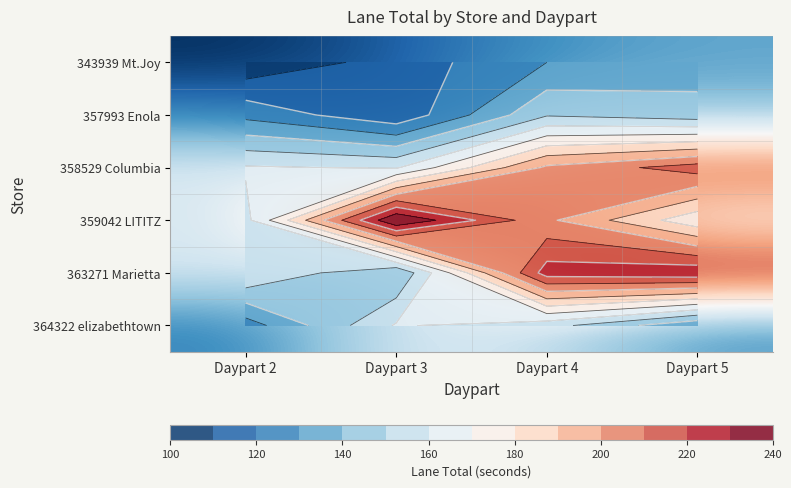

List the labels in order of 363271 Marietta value, largest first.

Daypart 5, Daypart 4, Daypart 2, Daypart 3